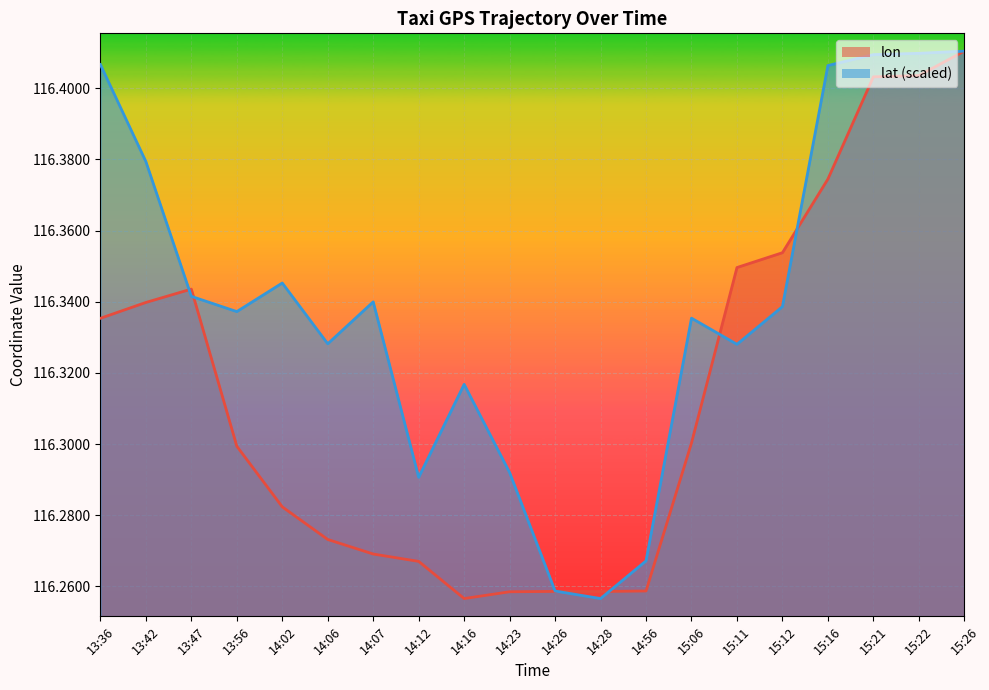

How many series are shown in this chart?

2